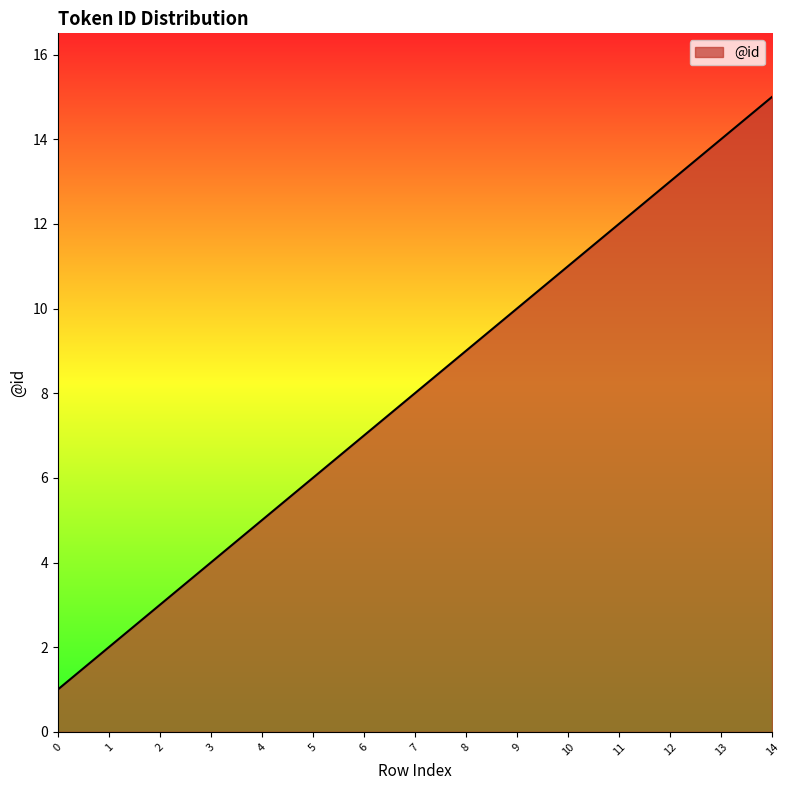

Rank the categories by value from lowest to highest.

0, 1, 2, 3, 4, 5, 6, 7, 8, 9, 10, 11, 12, 13, 14